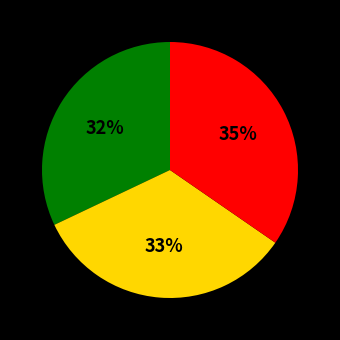

To the nearest percent, what is the average slice percentage?

33%